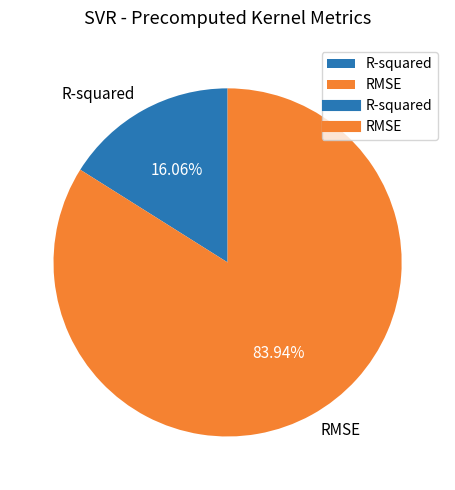

What is the smallest slice in the pie chart?

R-squared